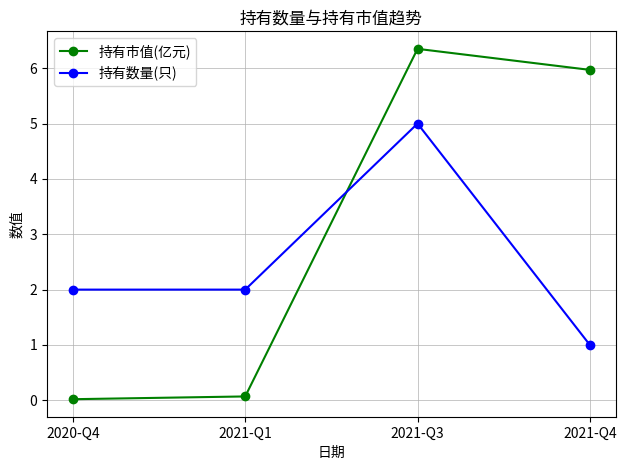

What position from the right is 2021-Q1?

3